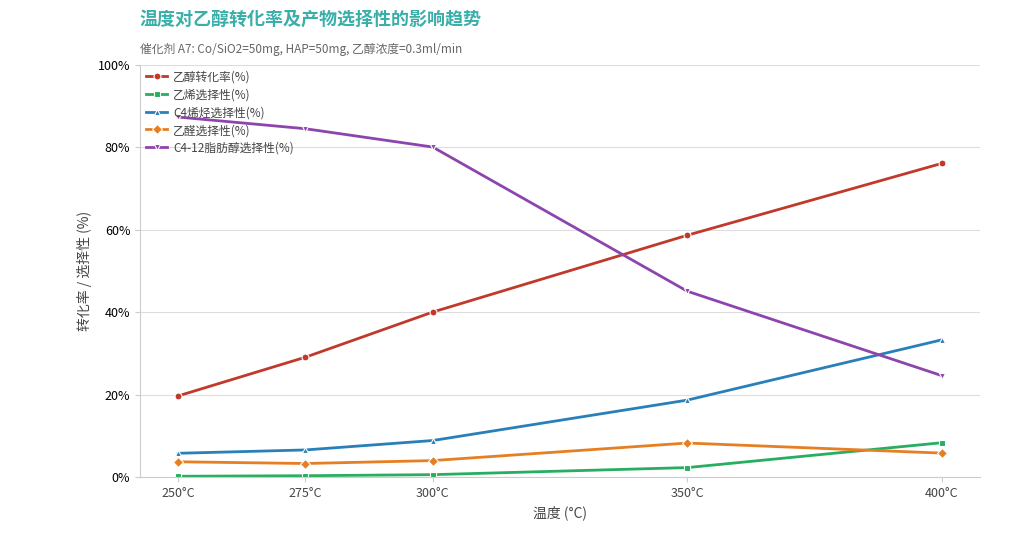

Rank the categories by C4-12脂肪醇选择性(%) value from lowest to highest.

400°C, 350°C, 300°C, 275°C, 250°C